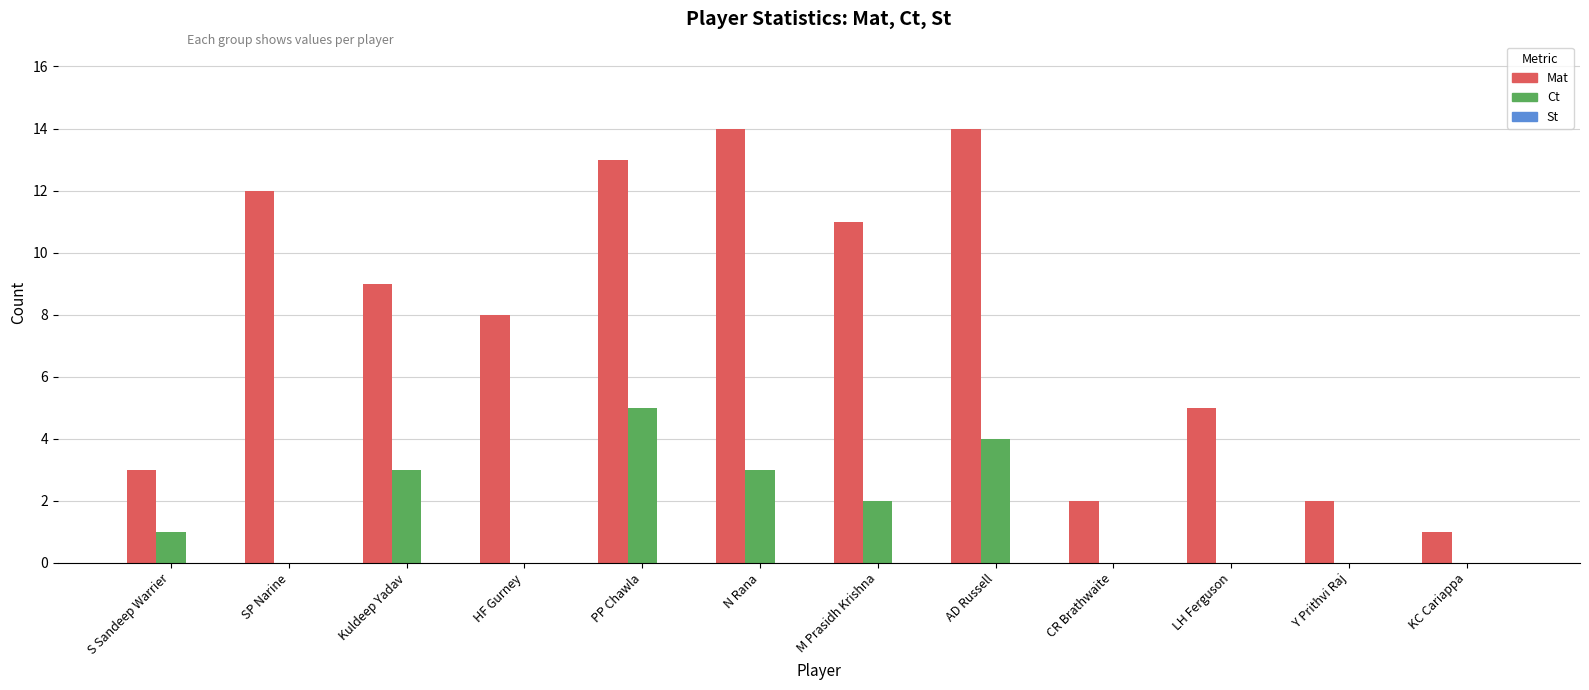

What is the maximum value for Mat?

14